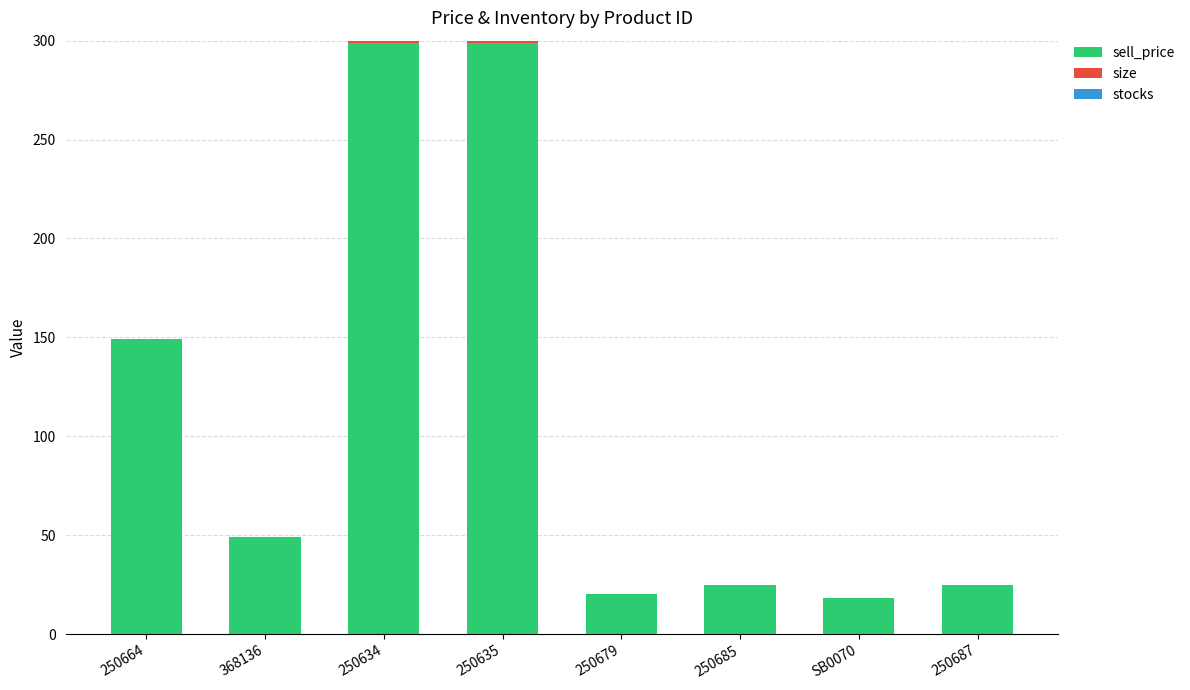

Are the bars horizontal?

No